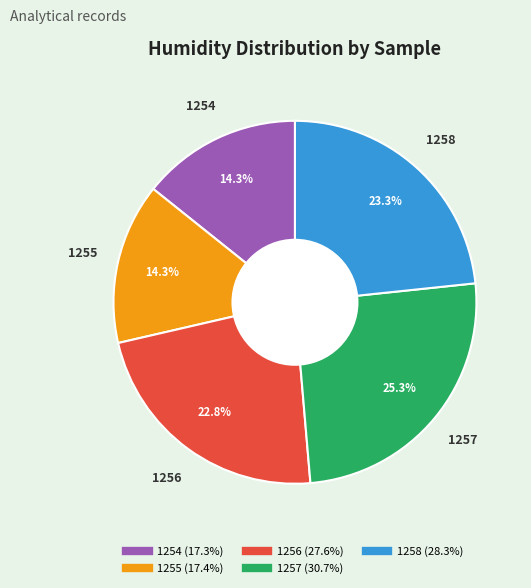

To the nearest percent, what is the difference between the largest and smallest slice percentages?

11%